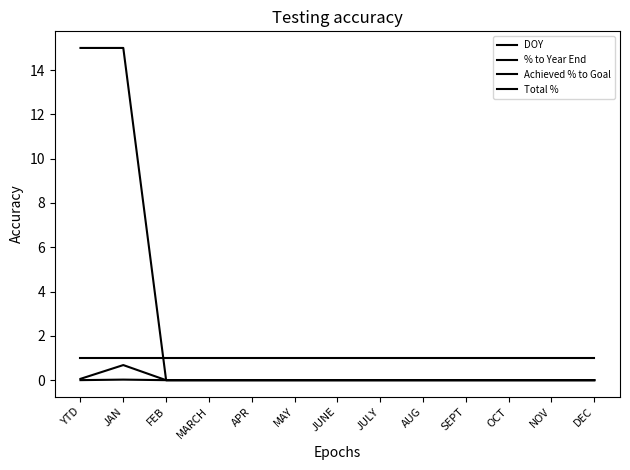

Count the number of data series in this chart.

4